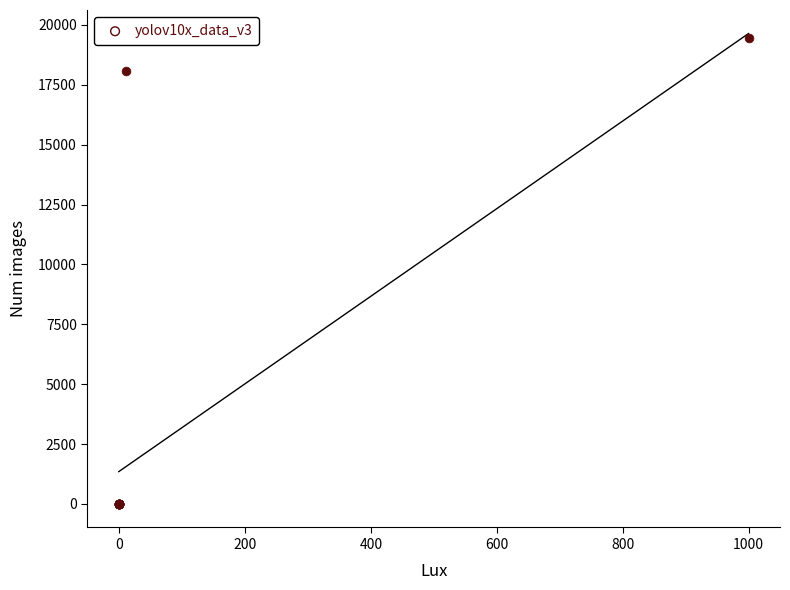

What Y value in the scatter plot is closest to 9735?

18085